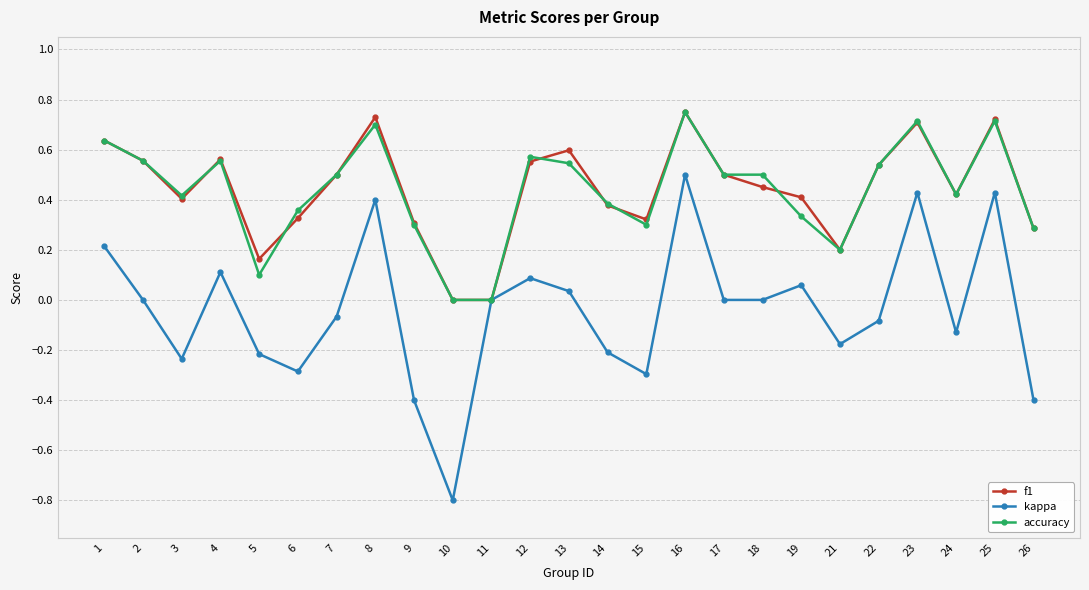

In f1, how many points are higher than both neighbors (excluding endpoints)?

6